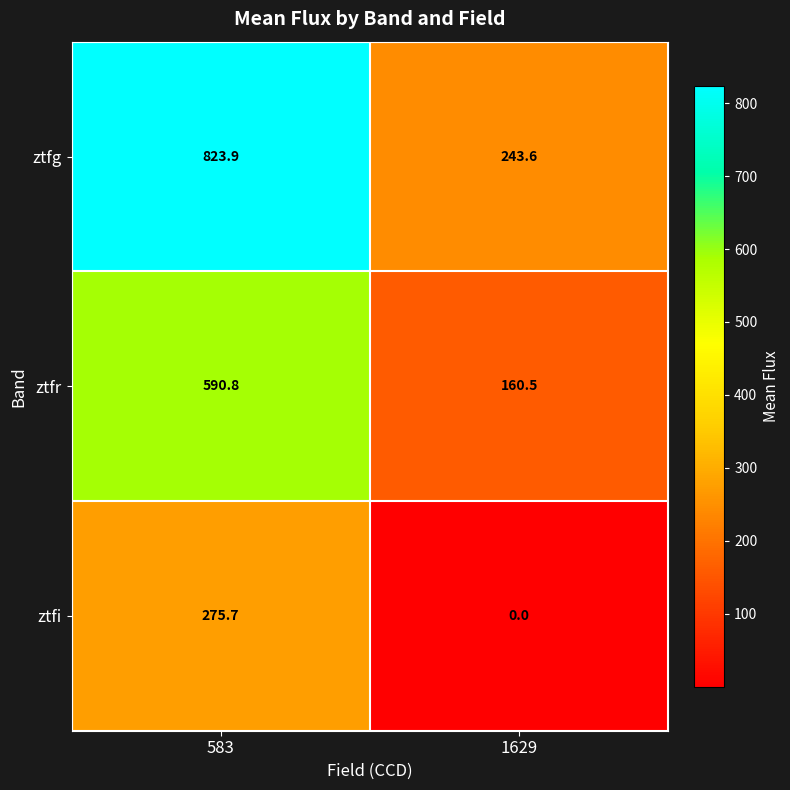

Where is ztfi nearest to the value 137?

1629